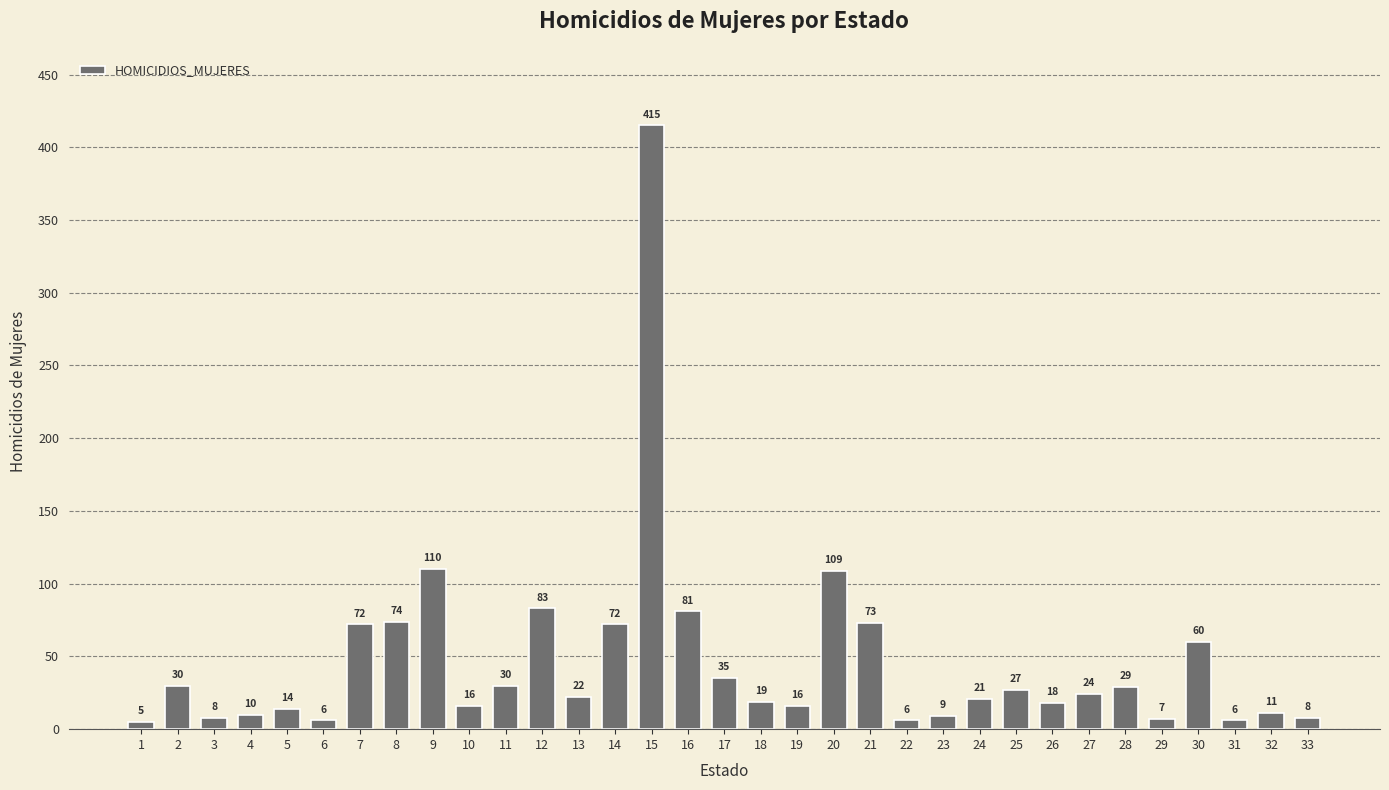

Approximately how many times larger is the value at 28 compared to 1?

5.8